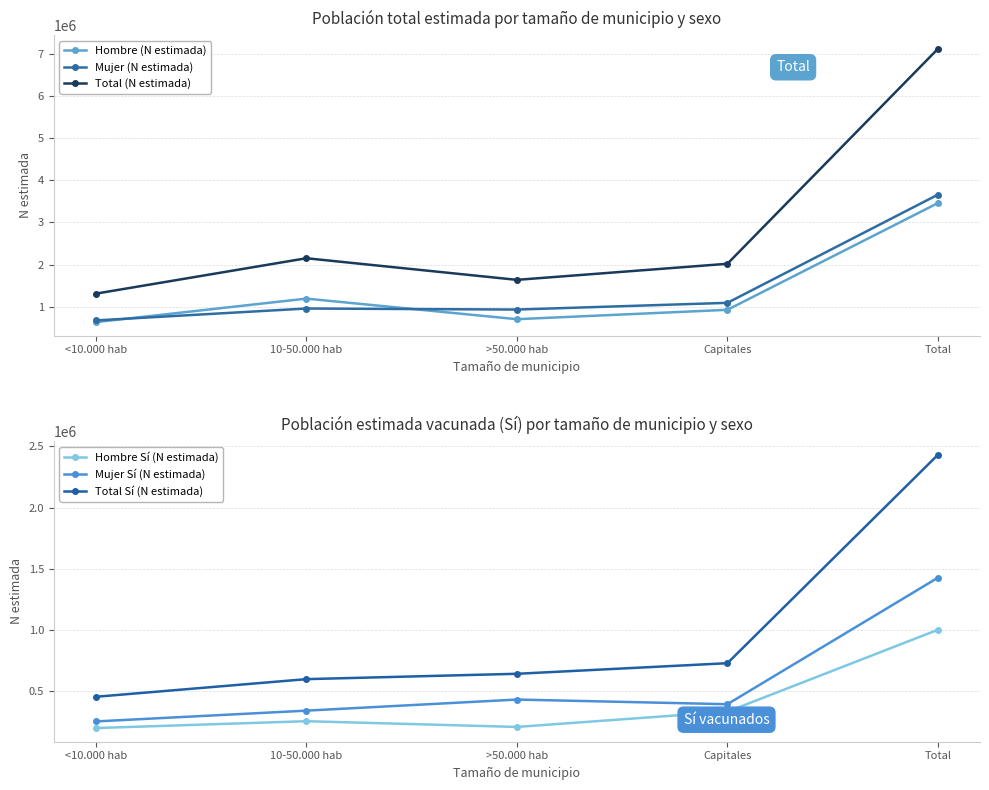

What is the sum of all Hombre (N estimada) values?

6919633